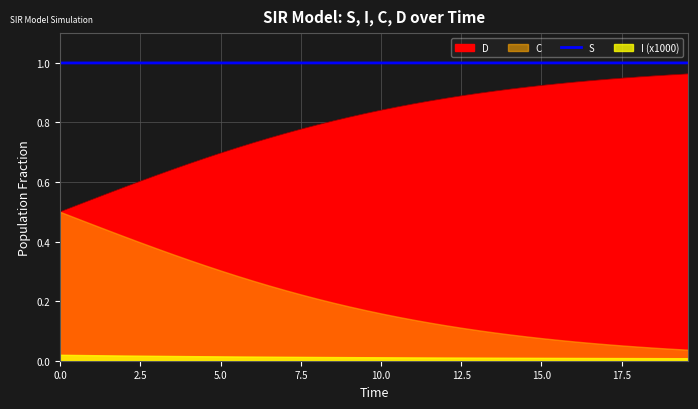

What is the greatest value displayed?

1.0